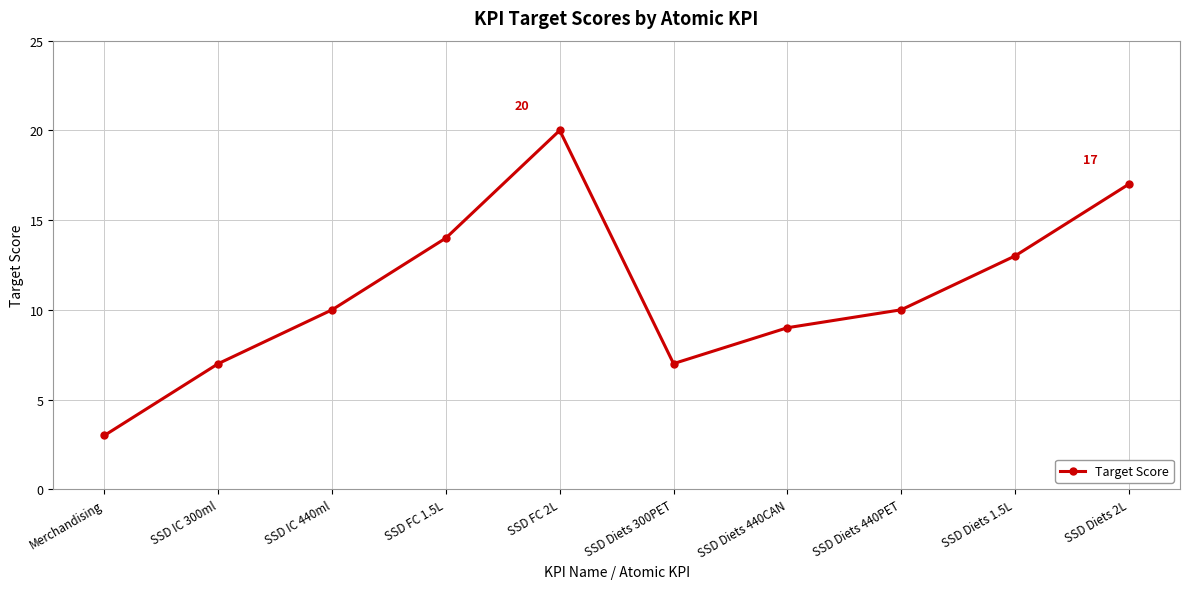

How many lines are shown in the chart?

1